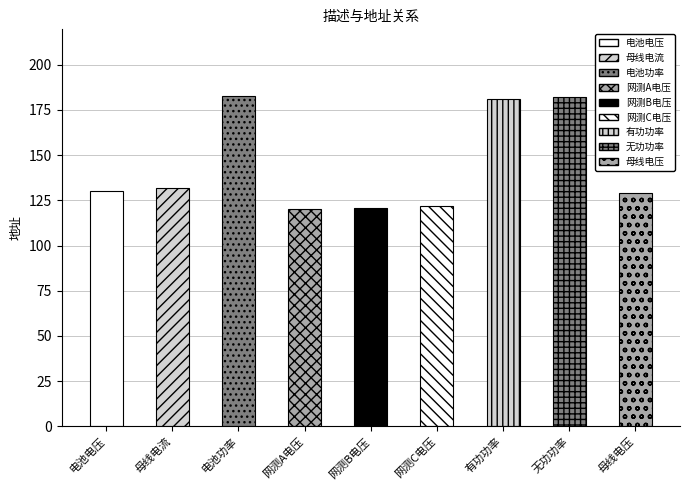

What is the greatest value displayed?

183